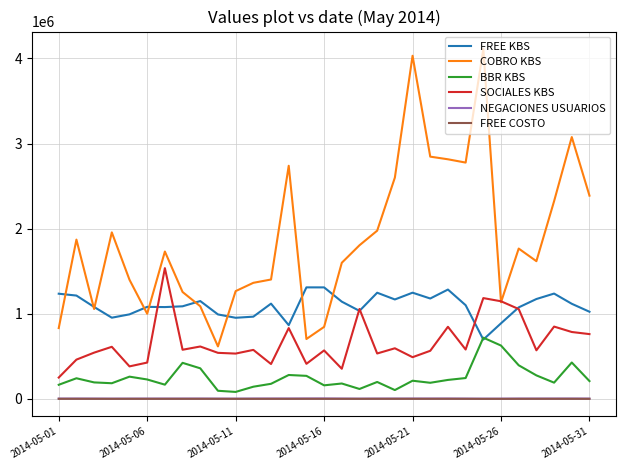

What is the minimum value shown in the chart?

830.3